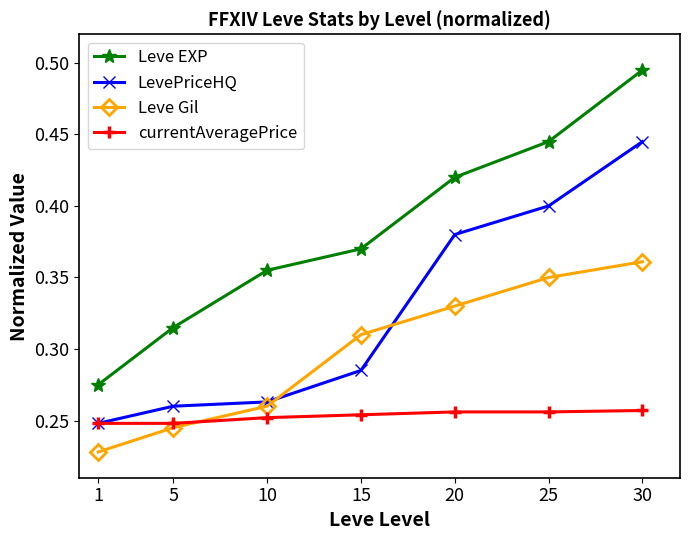

Is the value of Leve EXP at 1 greater than the value of LevePriceHQ at 10?

Yes